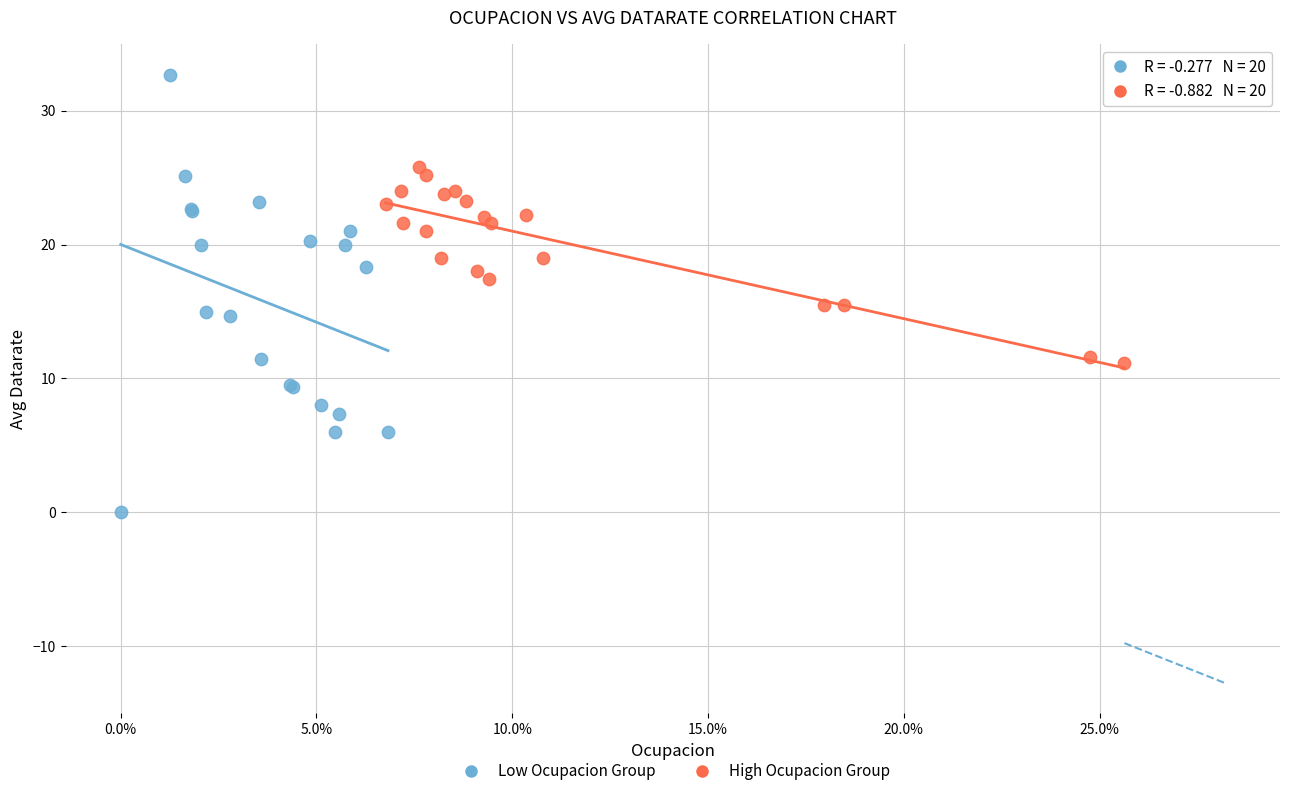

Which series contains the lowest Y value?

Low Ocupacion Group